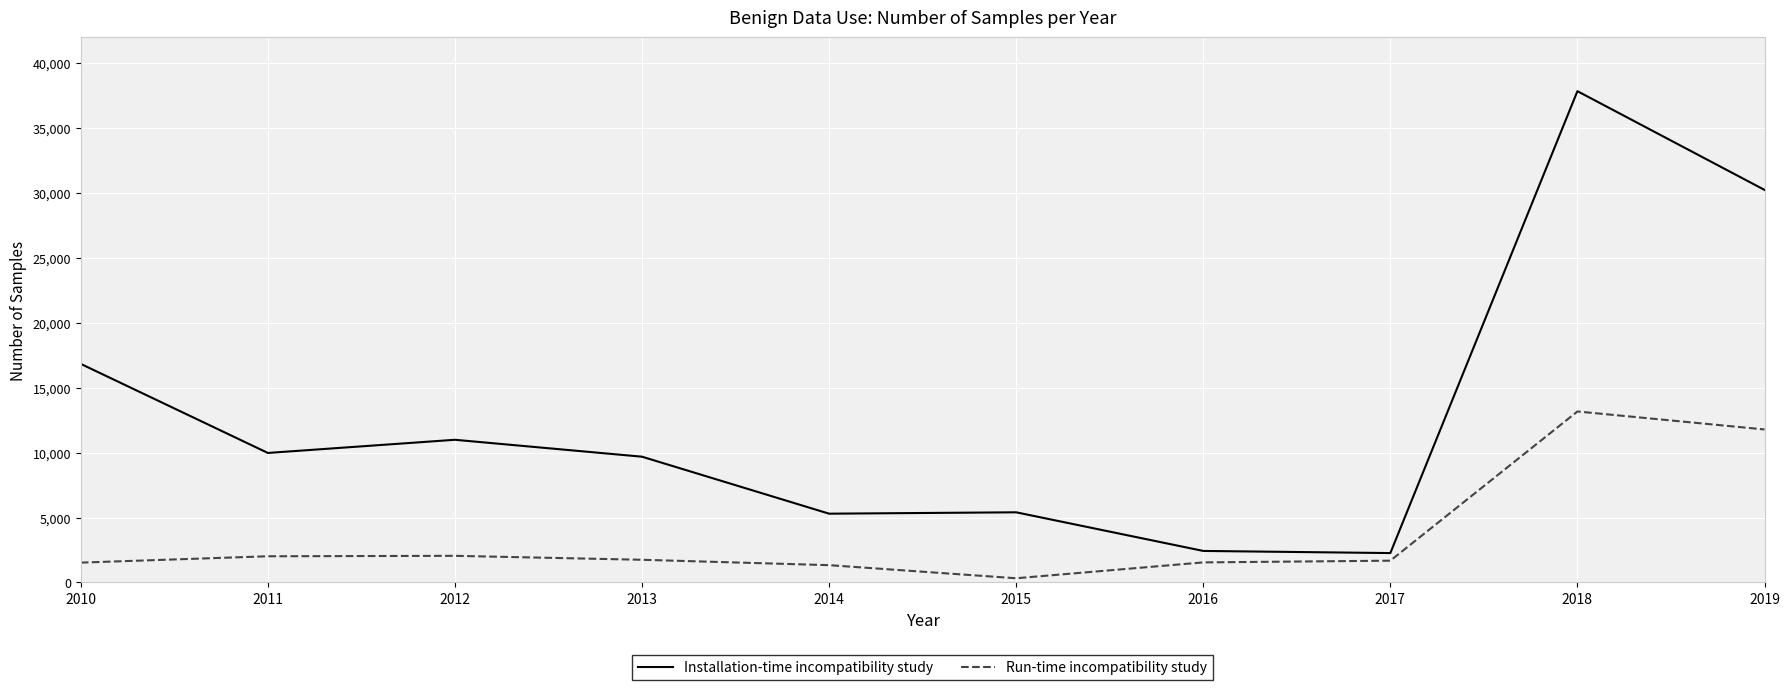

What is the total value across all series at 2015?

5733